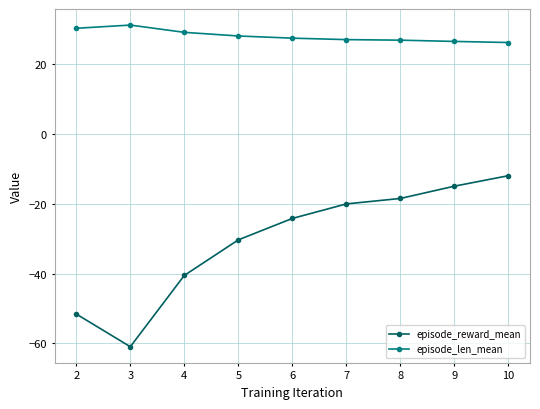

True or false: episode_len_mean and episode_reward_mean cross at least once.

False